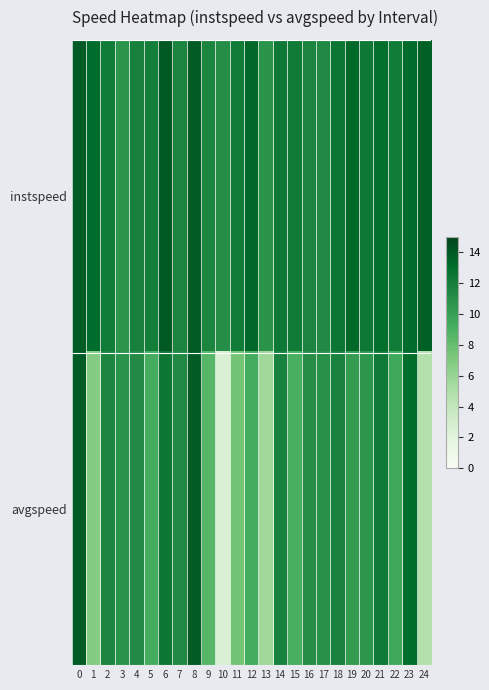

Reading right to left, list all the values displayed in this chart.

instspeed: 24=13.6	23=13.2	22=12.2	21=13.0	20=12.3	19=13.3	18=12.4	17=11.4	16=11.6	15=12.2	14=12.3	13=10.7	12=13.3	11=12.1	10=11.1	9=11.6	8=13.9	7=11.6	6=14.0	5=12.0	4=11.9	3=10.6	2=12.2	1=13.1	0=13.9
avgspeed: 24=4.7	23=13.0	22=9.4	21=12.2	20=10.6	19=10.3	18=11.7	17=10.9	16=11.1	15=9.1	14=11.7	13=5.7	12=9.3	11=7.5	10=2.6	9=8.6	8=13.9	7=11.4	6=12.5	5=9.2	4=11.3	3=10.7	2=11.6	1=6.8	0=13.9